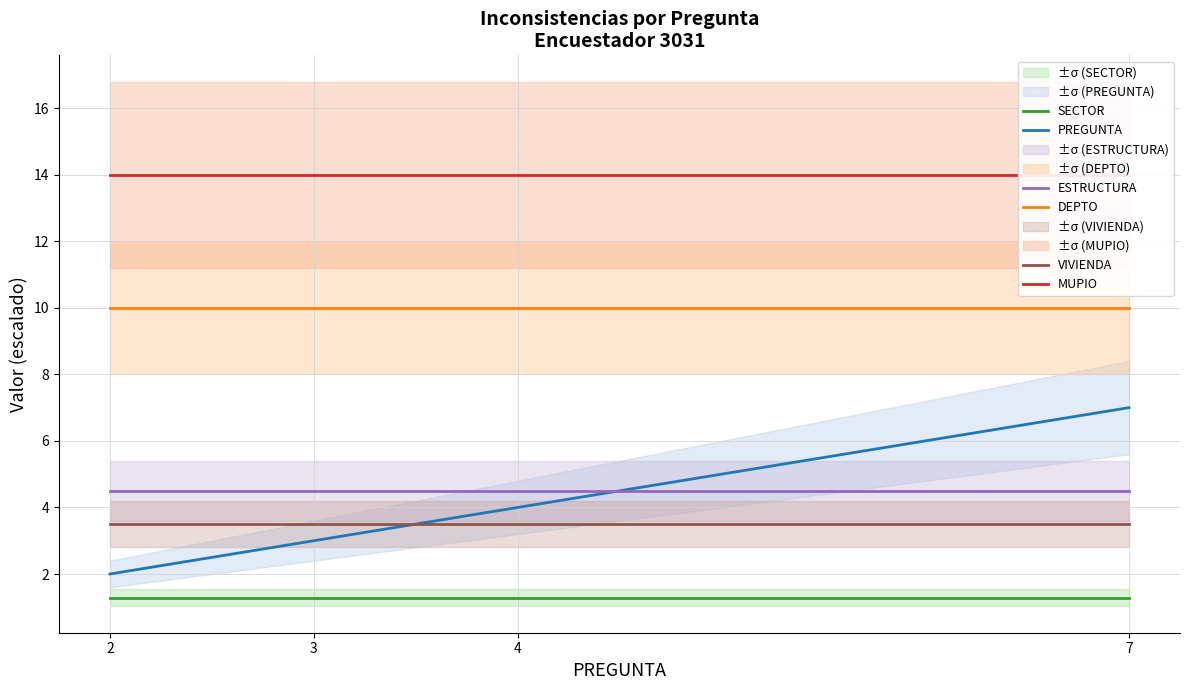

What is the sum of the MUPIO values at 3 and 7?

28.0